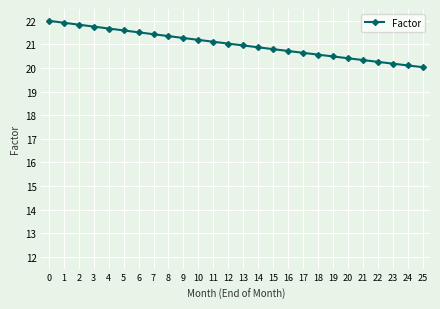

What is the sum of the values at 10 and 25?

41.2